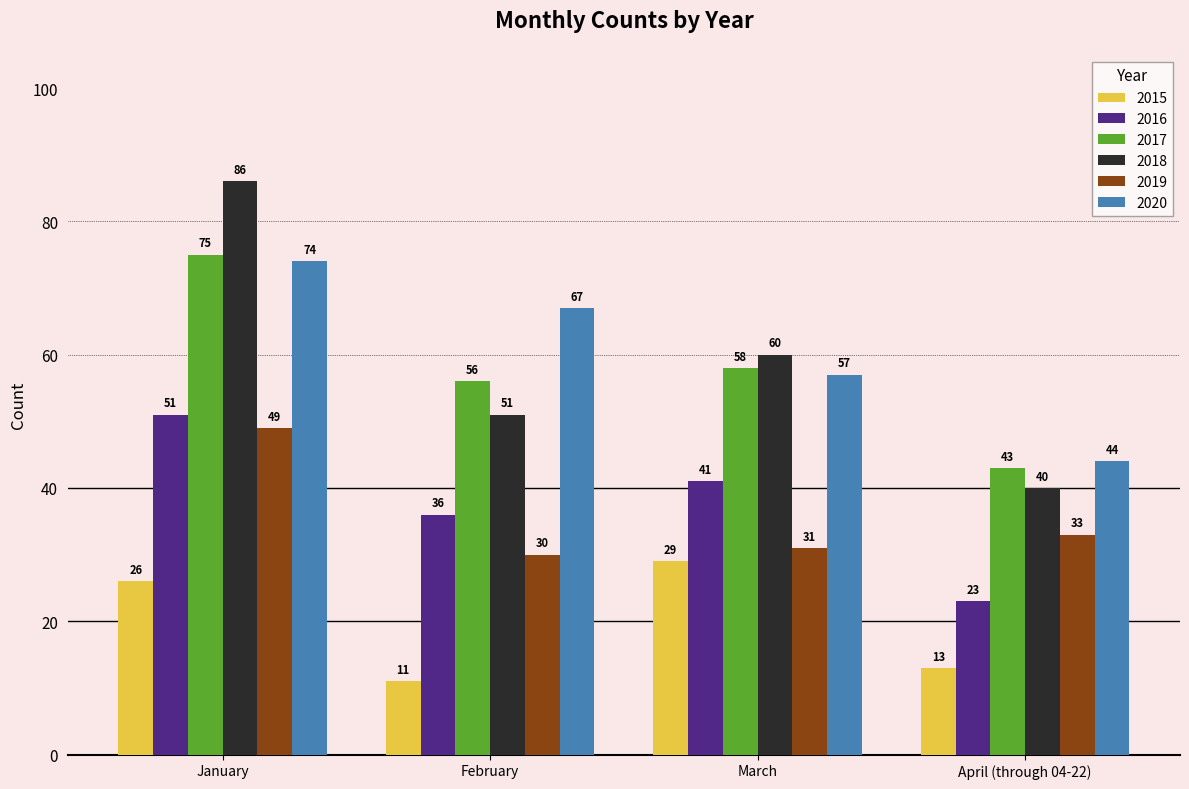

What is the highest value of the 2018 series?

86